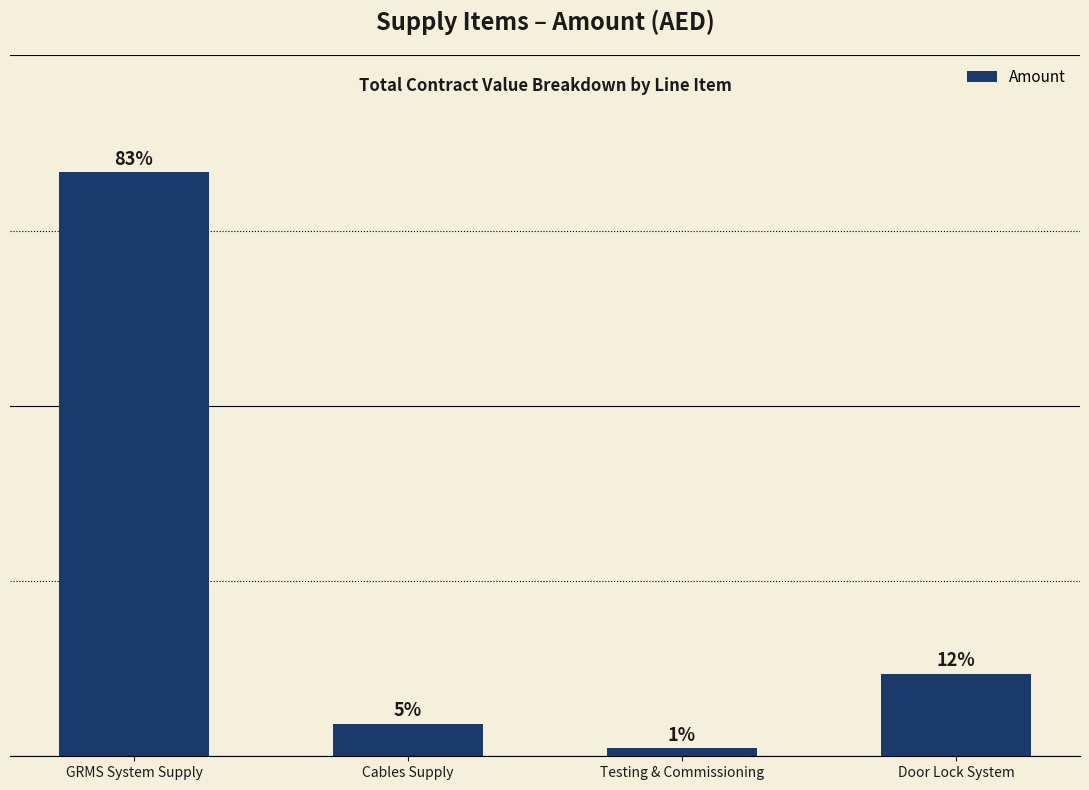

What is the ratio of the value at GRMS System Supply to the value at Testing & Commissioning?

73.5